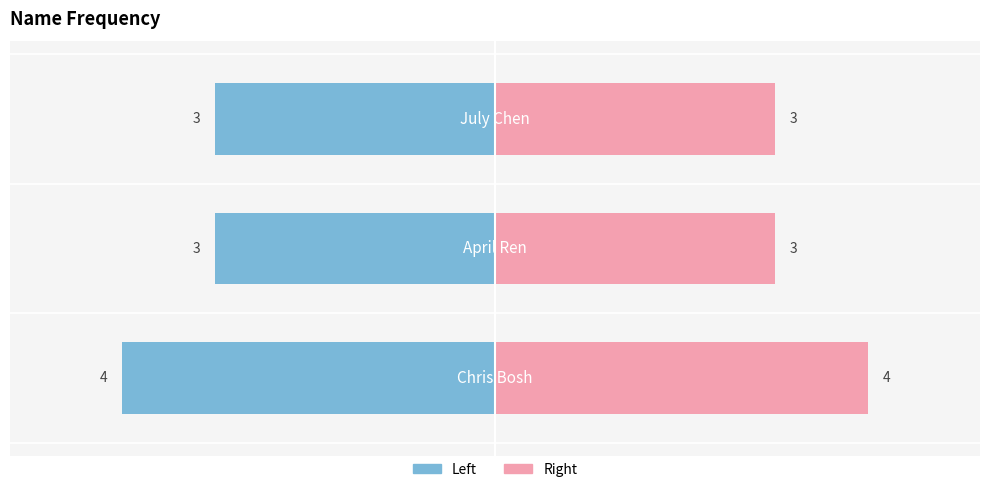

At how many categories does at least one series exceed 2?

3